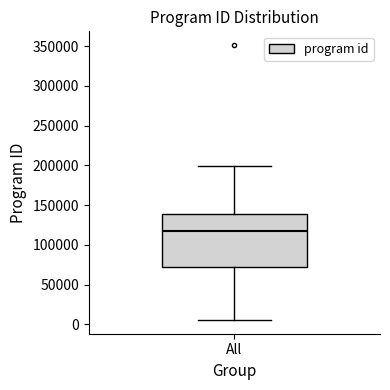

Read this box plot against the y-axis: the position of the median line, the range covered by the box, and the ends of both whiskers. The values are not printed on the chart, so give them approximately, as read against the axis.

median 120000, box 70000 to 140000, whiskers 5000 to 200000